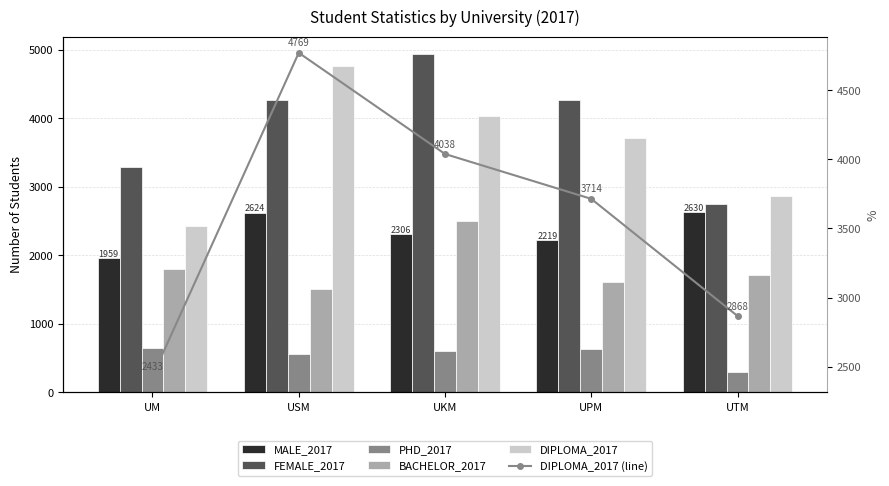

Where is FEMALE_2017 nearest to the value 3848?

UPM